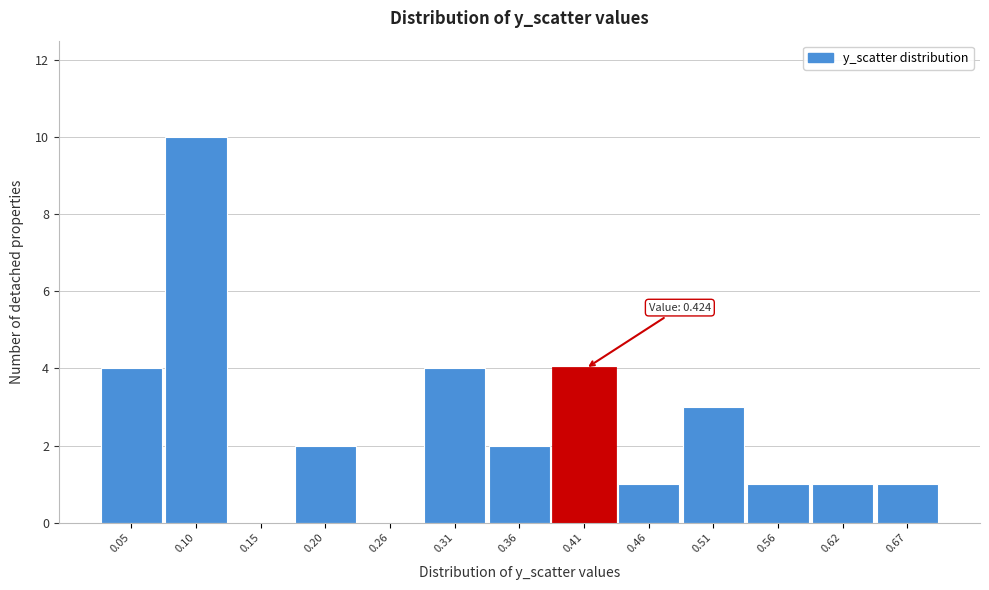

Reading left to right, transcribe all the data shown in this chart.

0.05=4	0.10=10	0.15=0	0.20=2	0.26=0	0.31=4	0.36=2	0.41=4	0.46=1	0.51=3	0.56=1	0.62=1	0.67=1